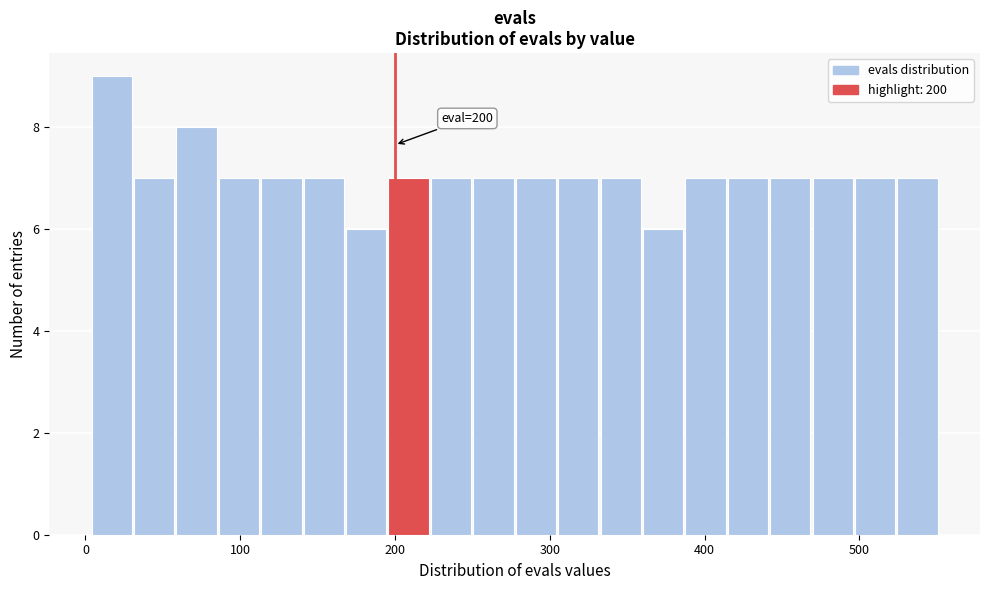

Around what value on the x-axis is the tallest bar? Give the approximate position of its centre, as read against the axis.

20